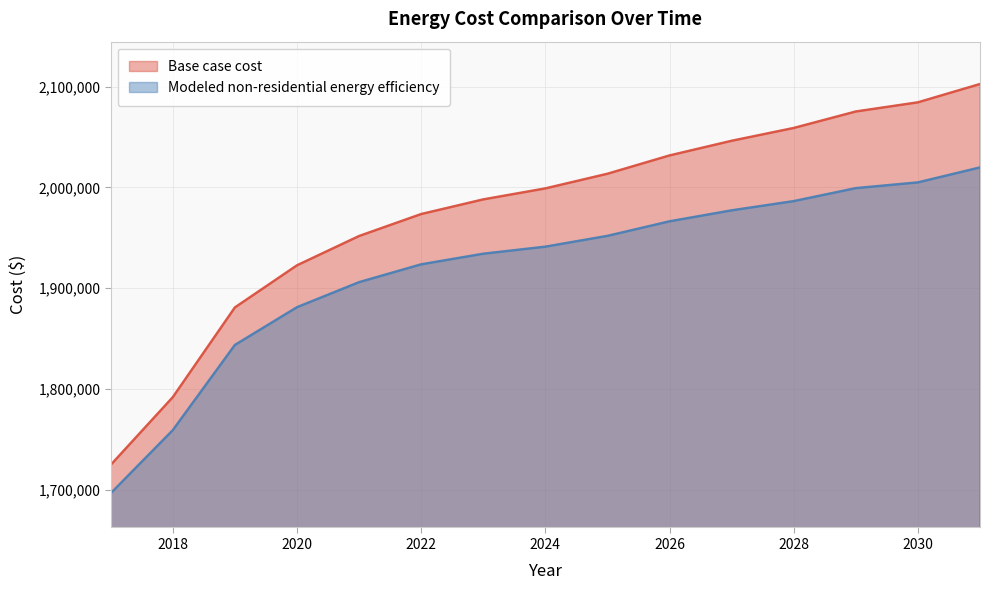

At which label is Modeled non-residential energy efficiency closest to 1858098?

2019